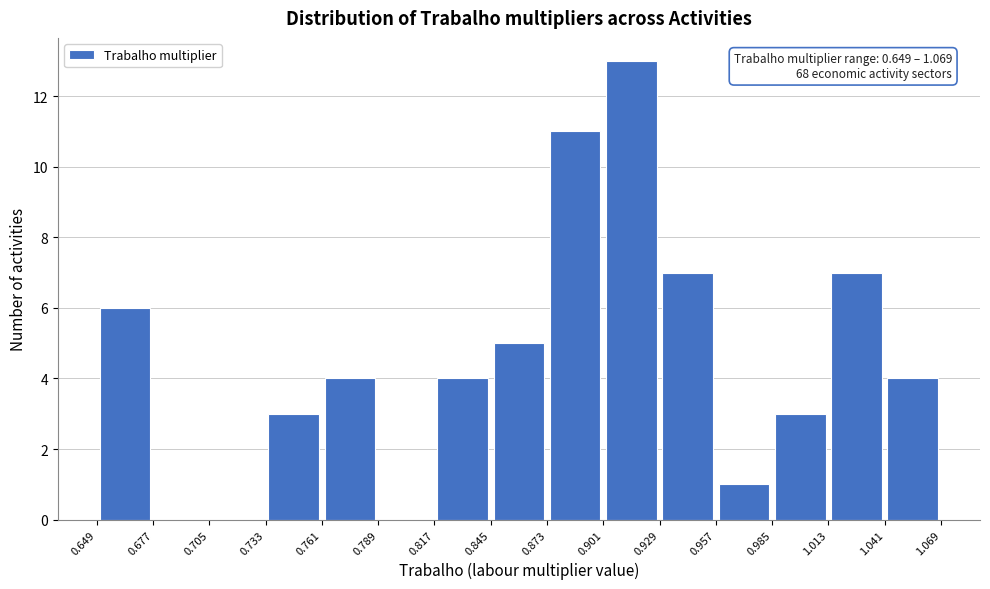

Over which range of the x-axis is the bar tallest?

0.901 to 0.929